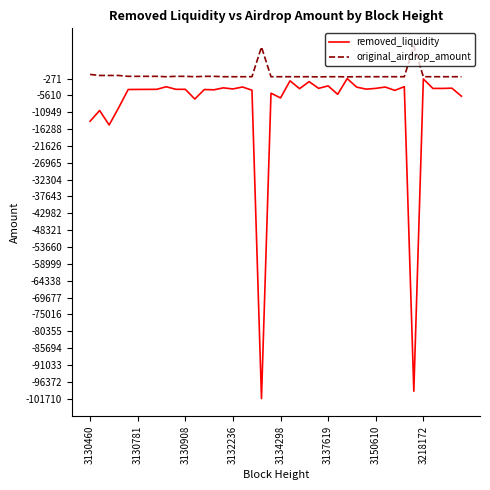

List the series in order of their overall mean, lowest first.

removed_liquidity, original_airdrop_amount